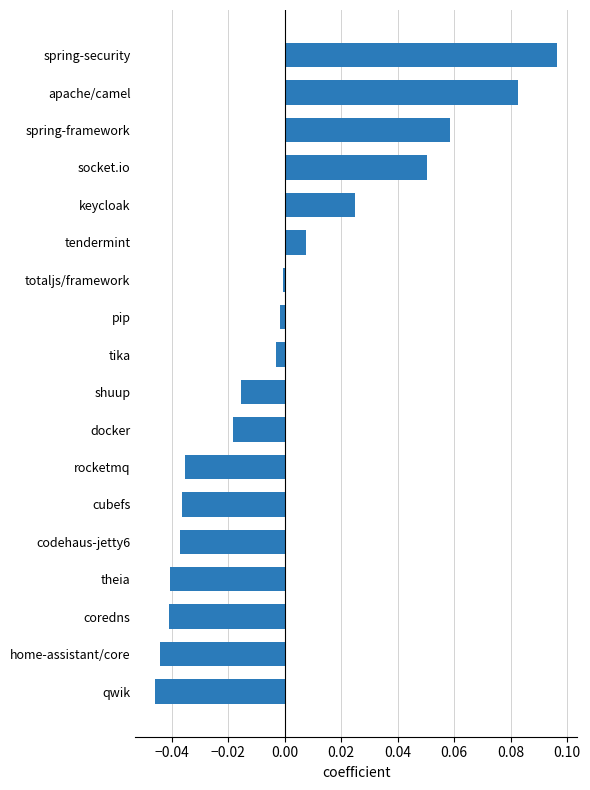

Between totaljs/framework and rocketmq, which is larger?

totaljs/framework